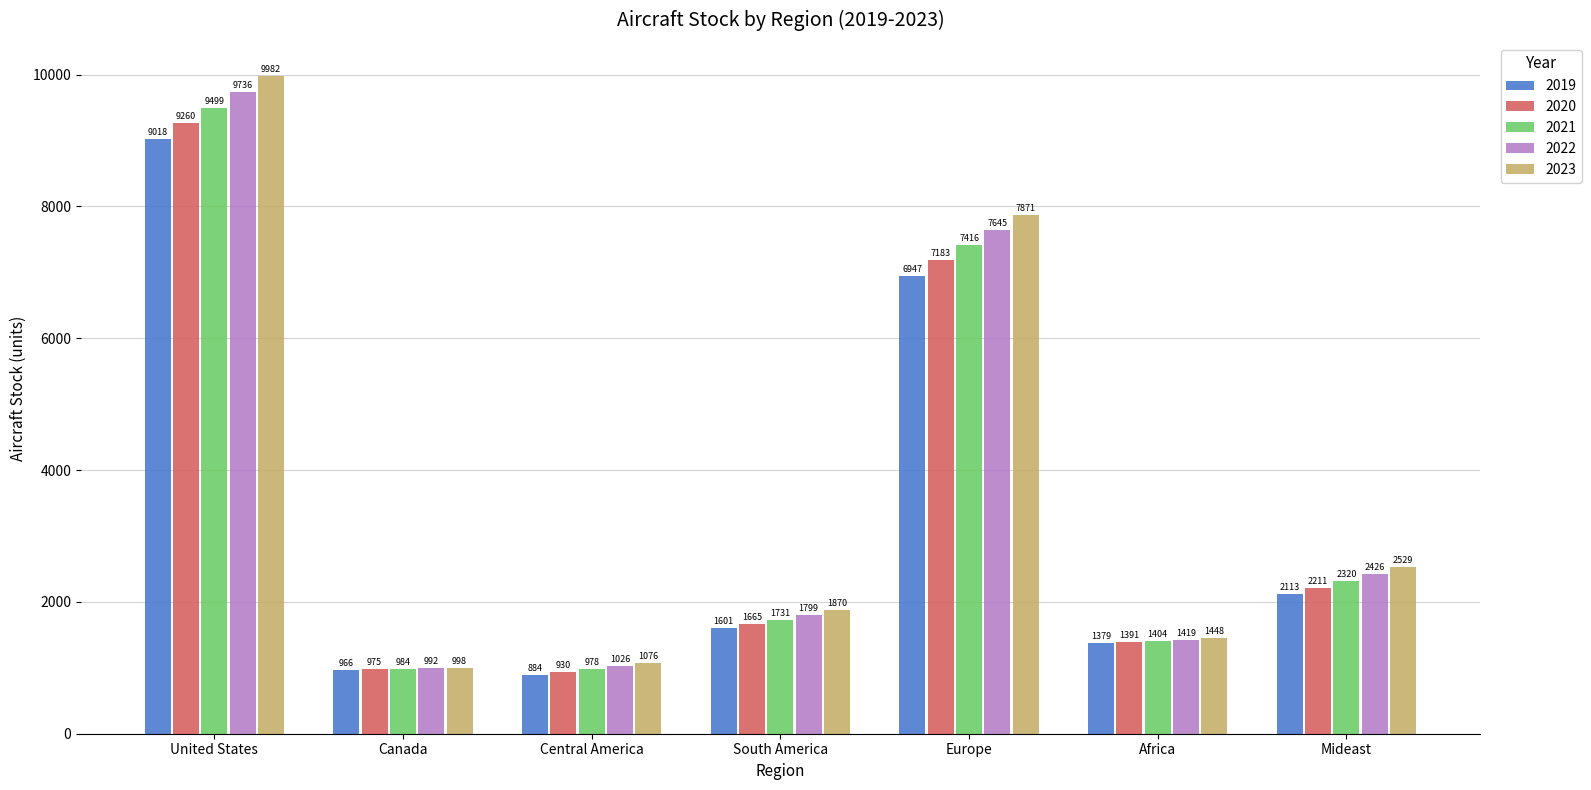

What is the sum of the 2022 values at Europe and United States?

17381.7